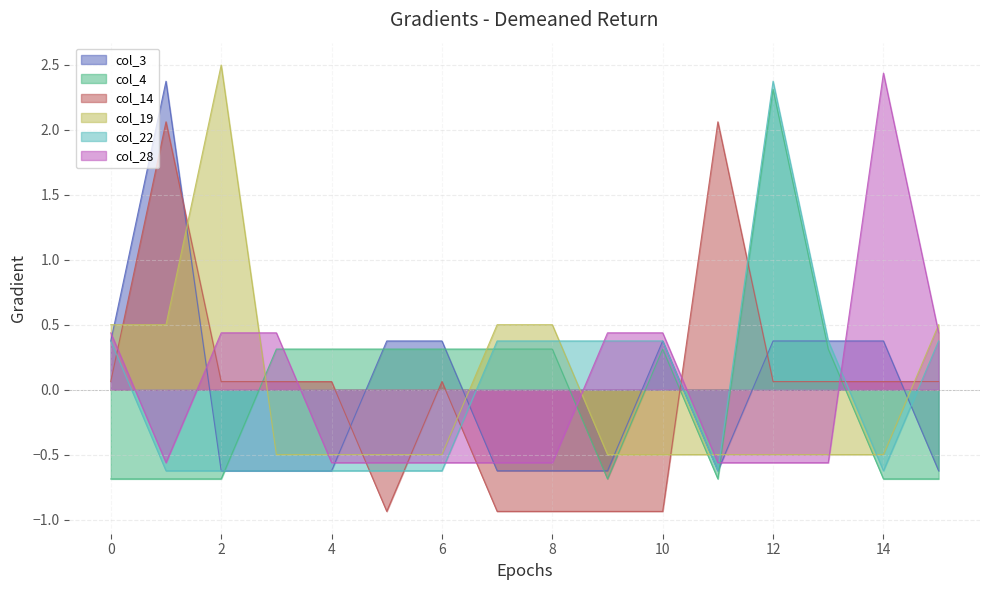

Where is the first local minimum for col_14?

5